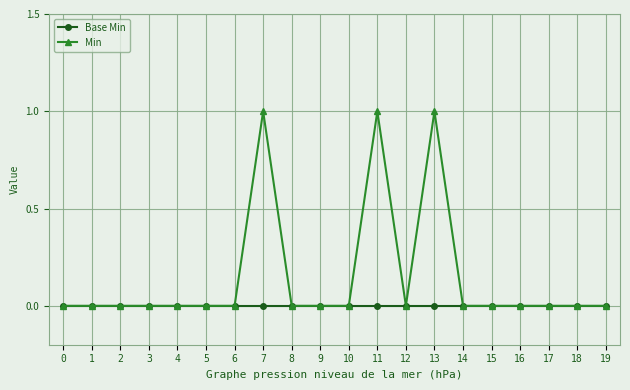

True or false: Min has more than 2 interior local peaks.

True